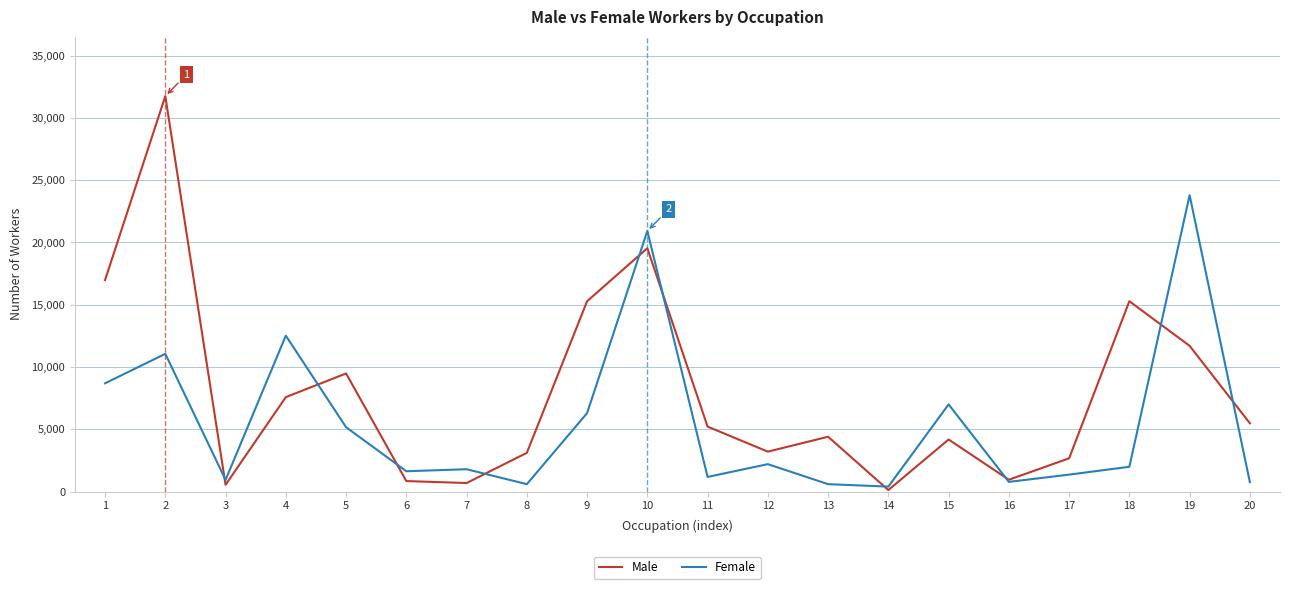

Which series has the widest spread of values?

Male